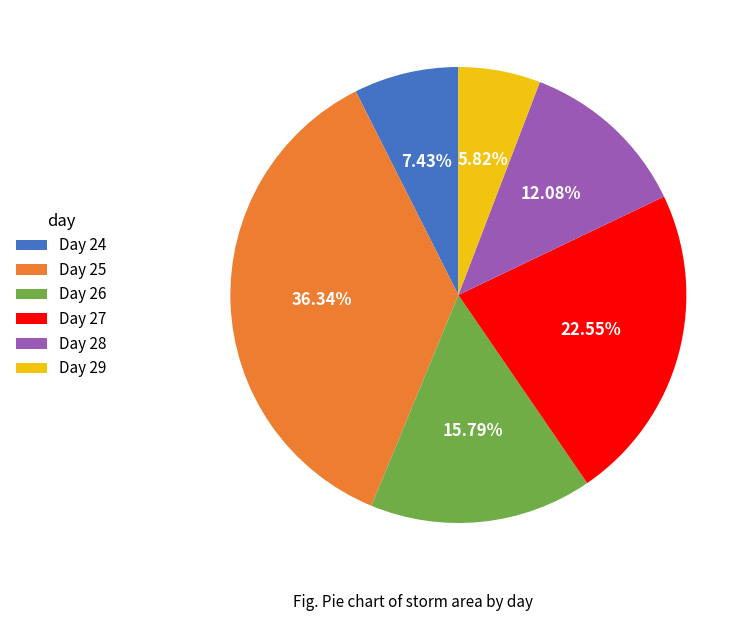

Does any single category account for the majority?

No